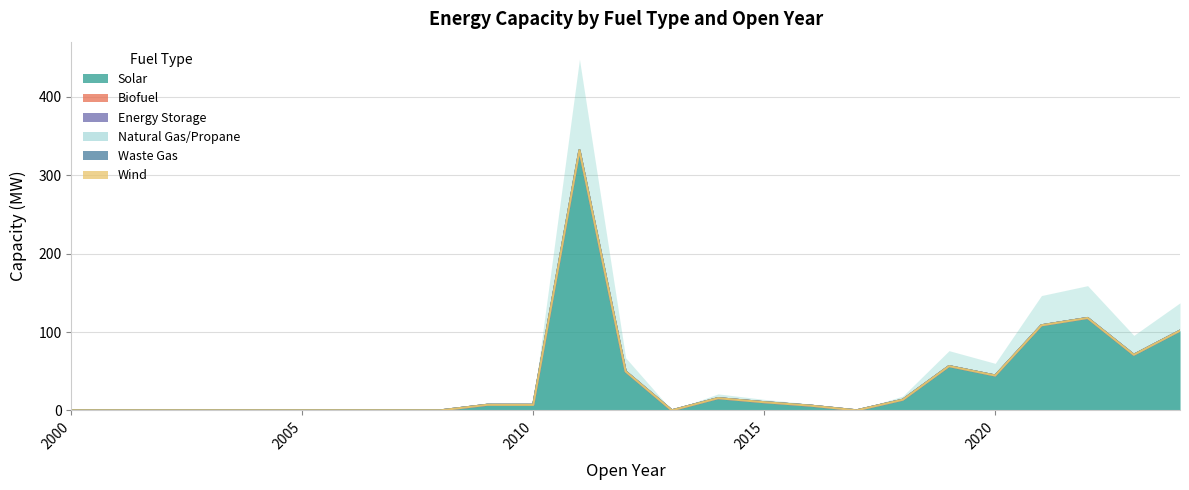

At which category is the sum across all series the highest?

2011